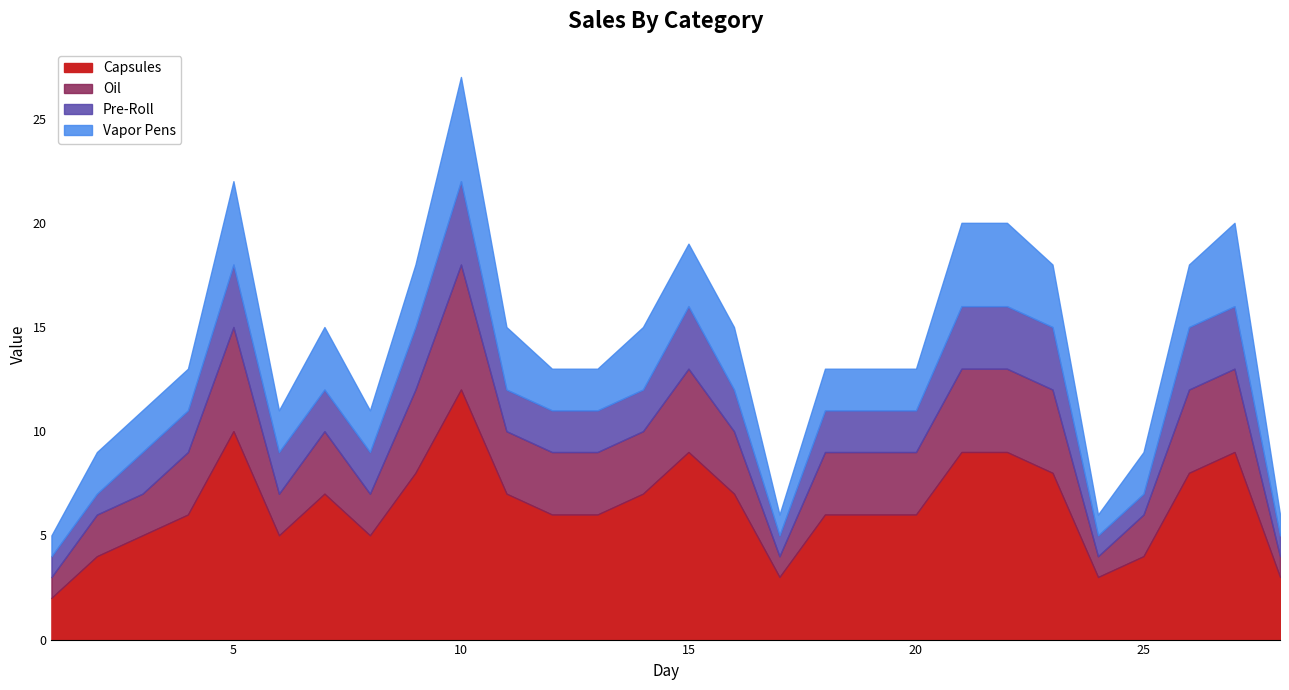

At which label does Capsules first exceed 6?

5